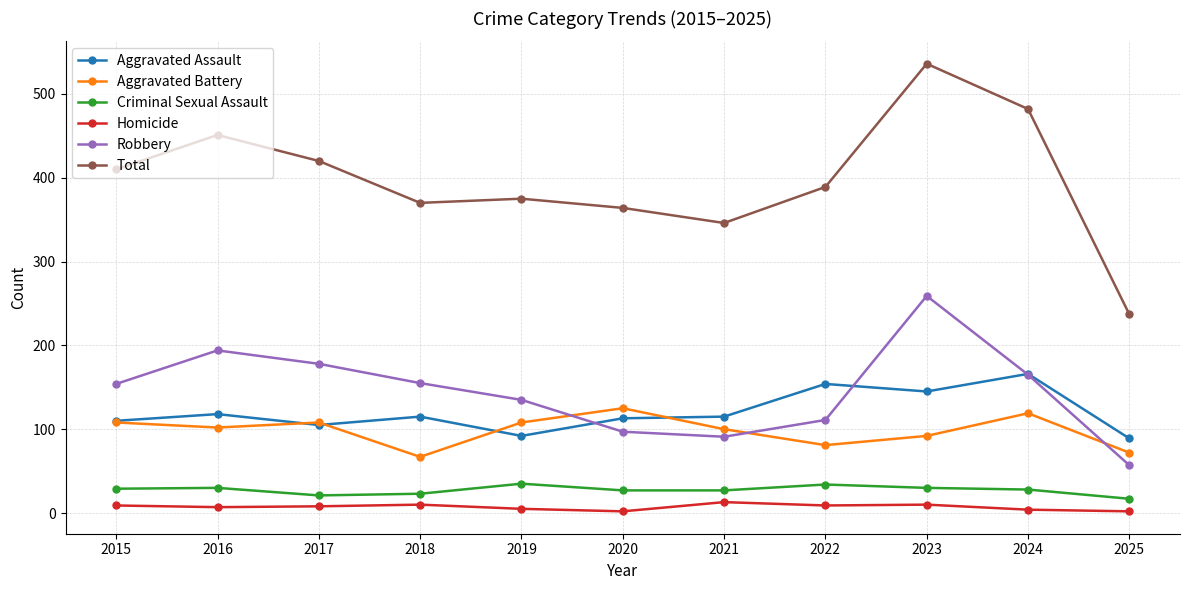

True or false: Total and Aggravated Battery intersect in this chart.

False